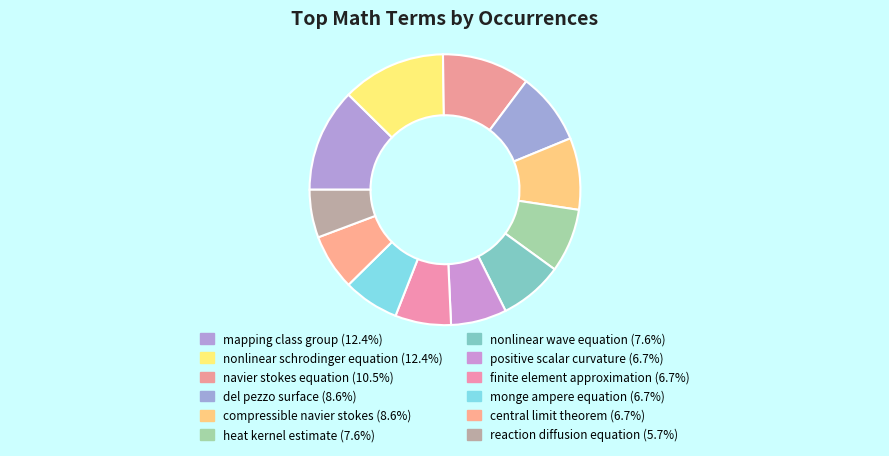

The heat kernel estimate slice represents 1% of the pie. True or false?

False